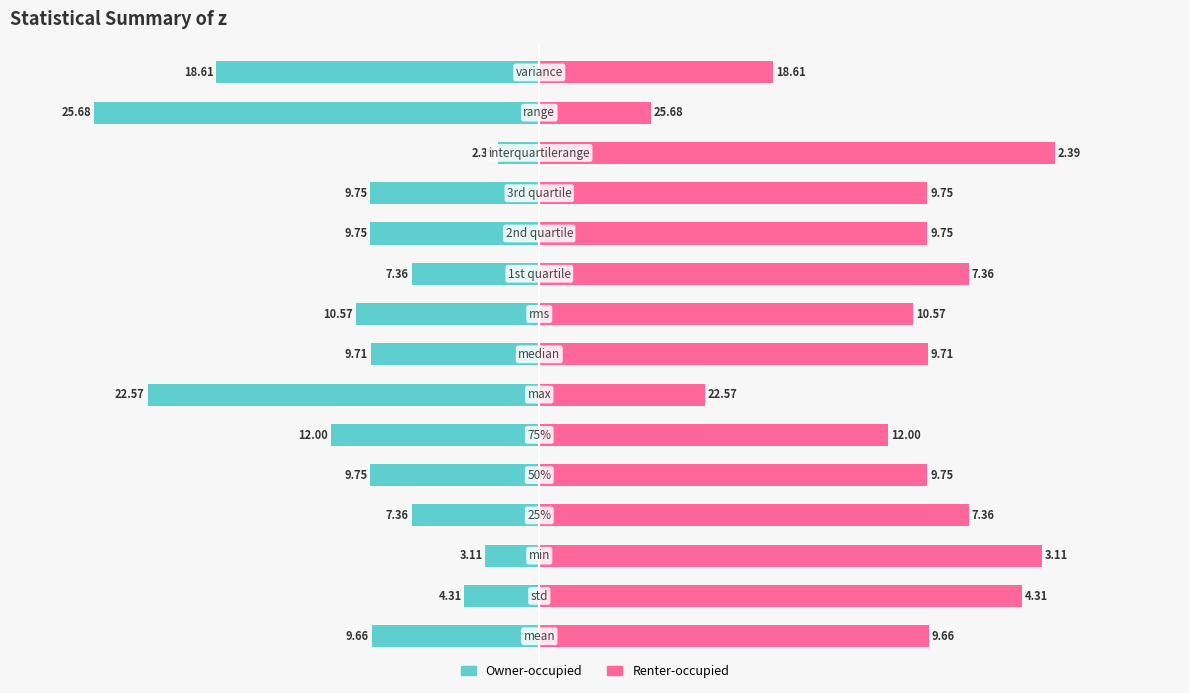

Which series has the widest spread of values?

Owner-occupied